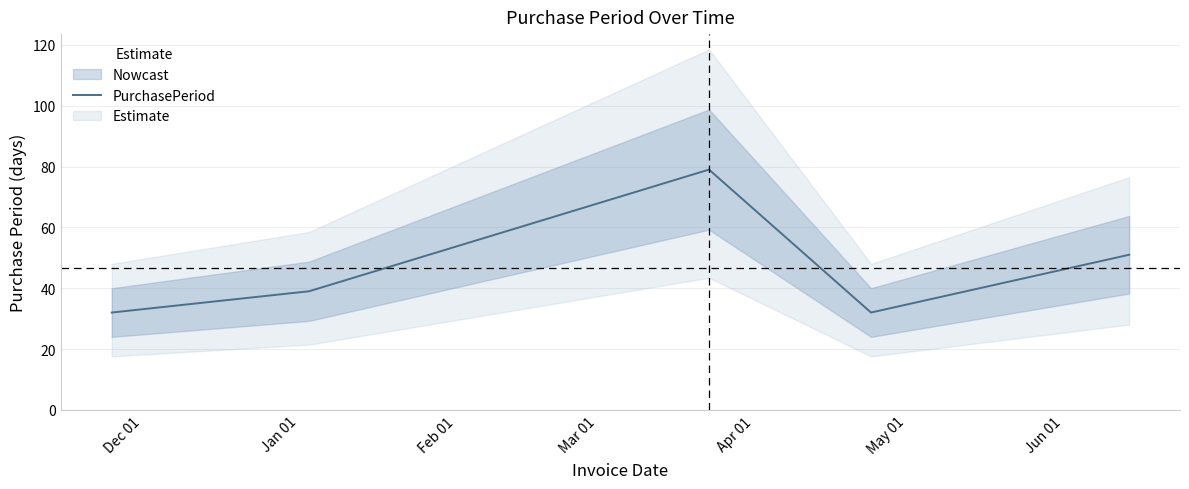

What is the maximum value for PurchasePeriod?

79